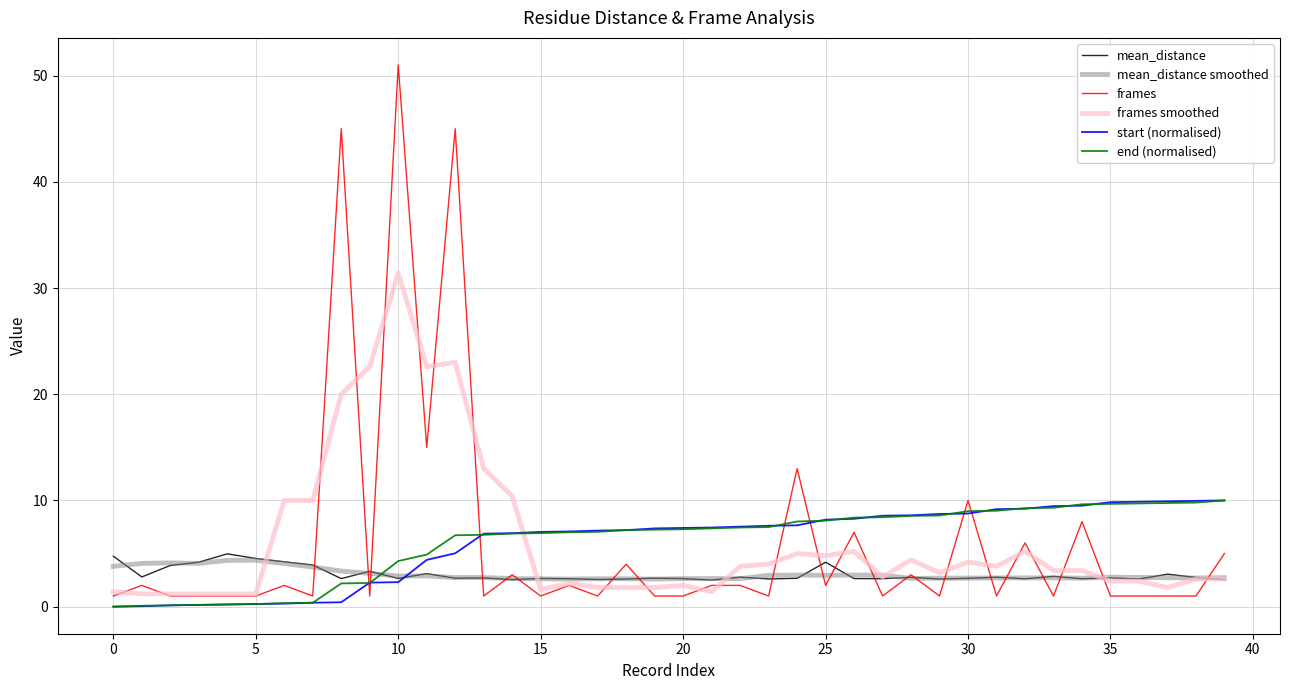

What is the maximum value shown in the chart?

51.0